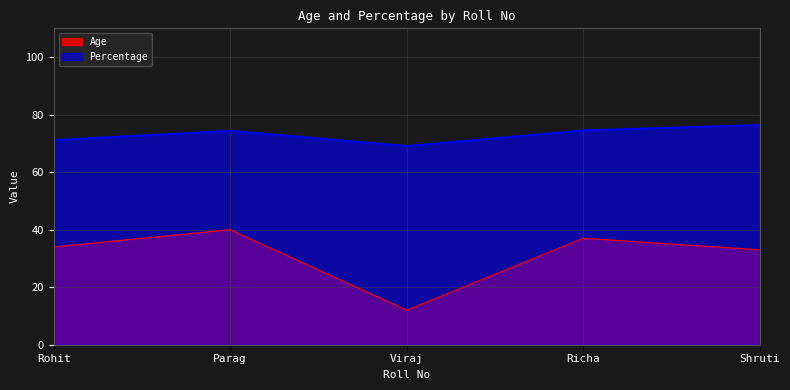

How many interior local peaks does the Age series have?

2